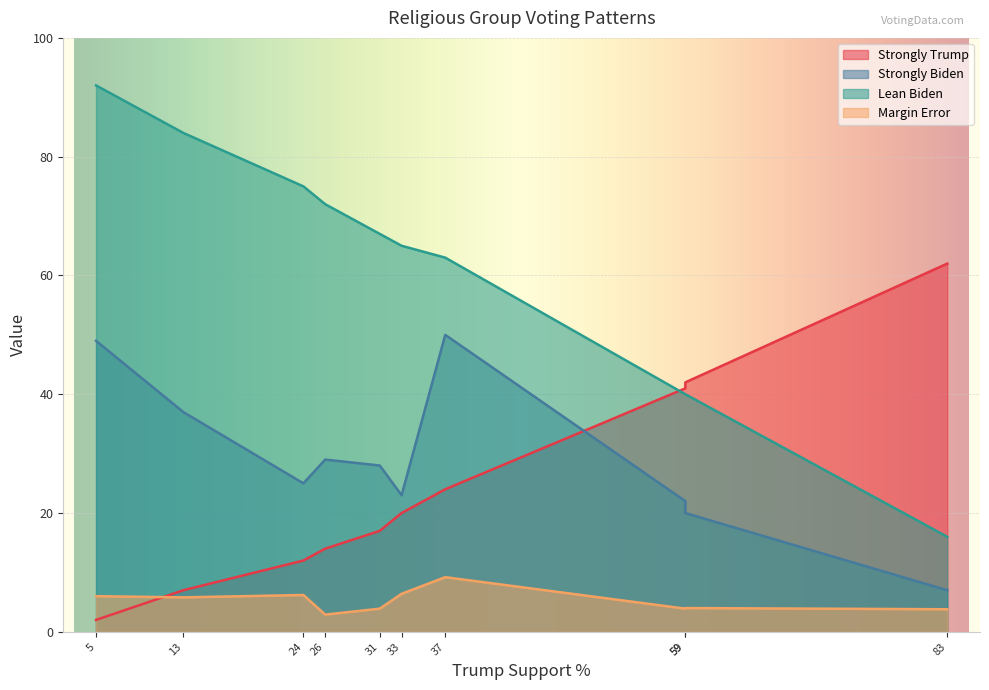

Is it true that Strongly Biden equals 3.0 at White Ev Protestant?

False